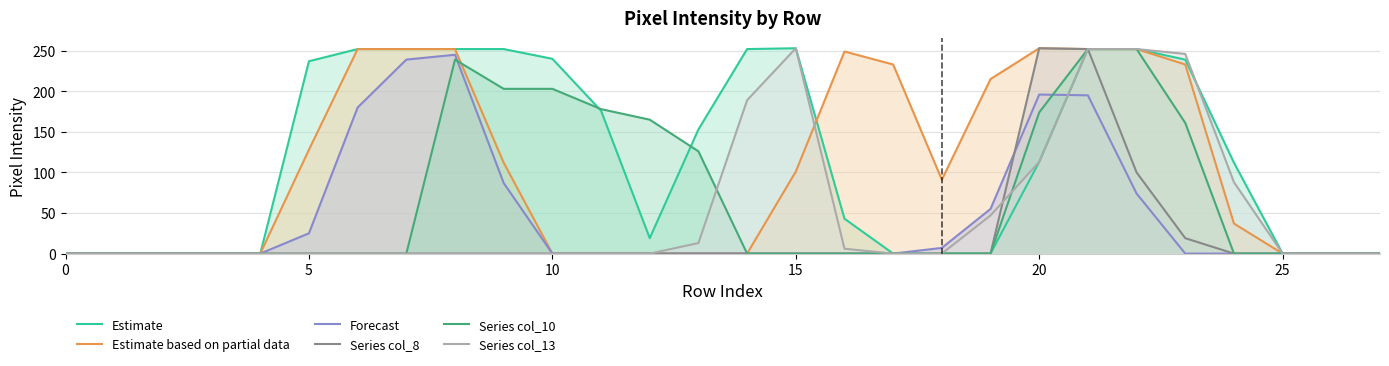

Is it true that Estimate equals 0 at 25?

True